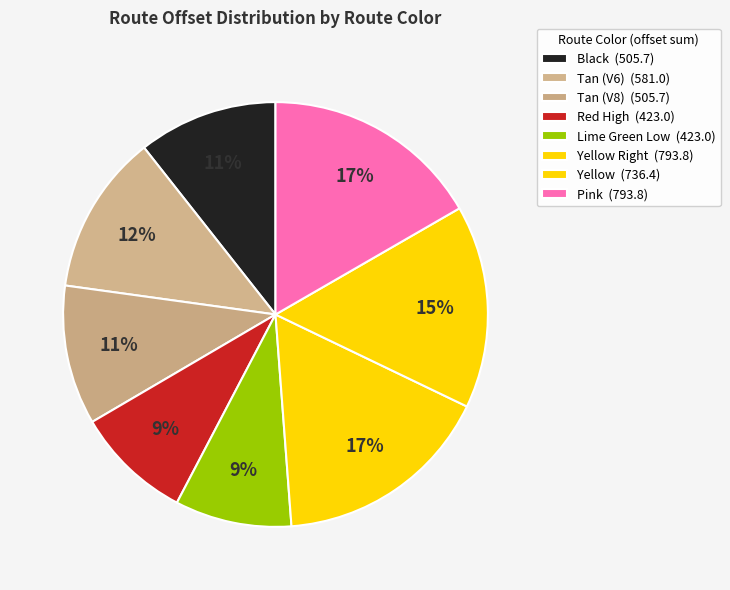

How many slices are in this pie chart?

8